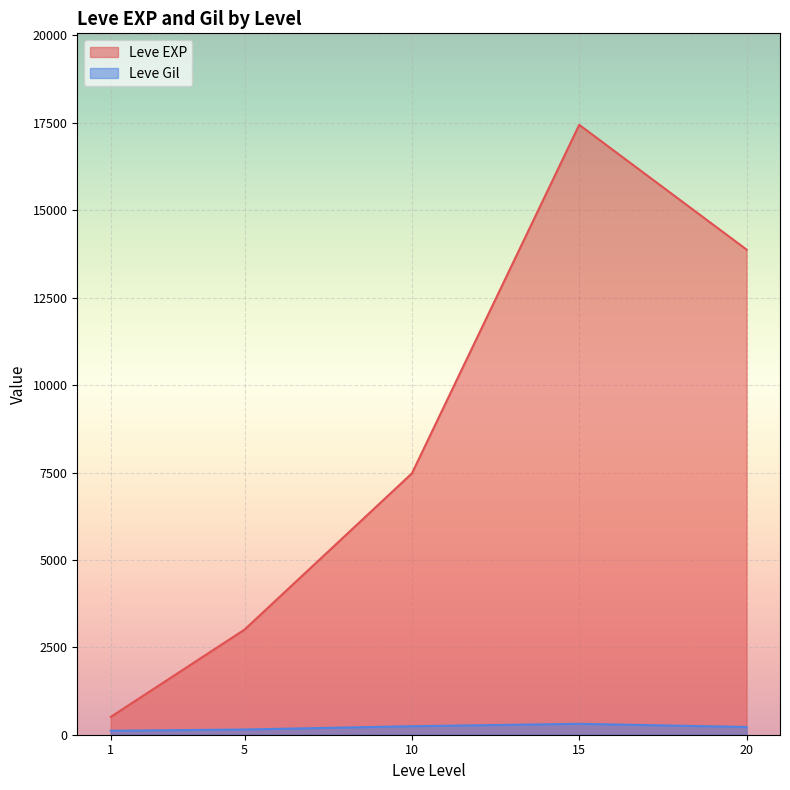

Between 14 and 27, which series saw the biggest shift?

Leve EXP